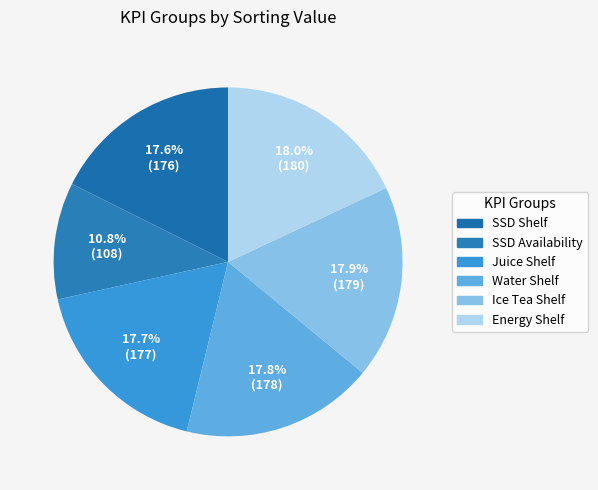

Which slice is the smallest?

SSD Availability